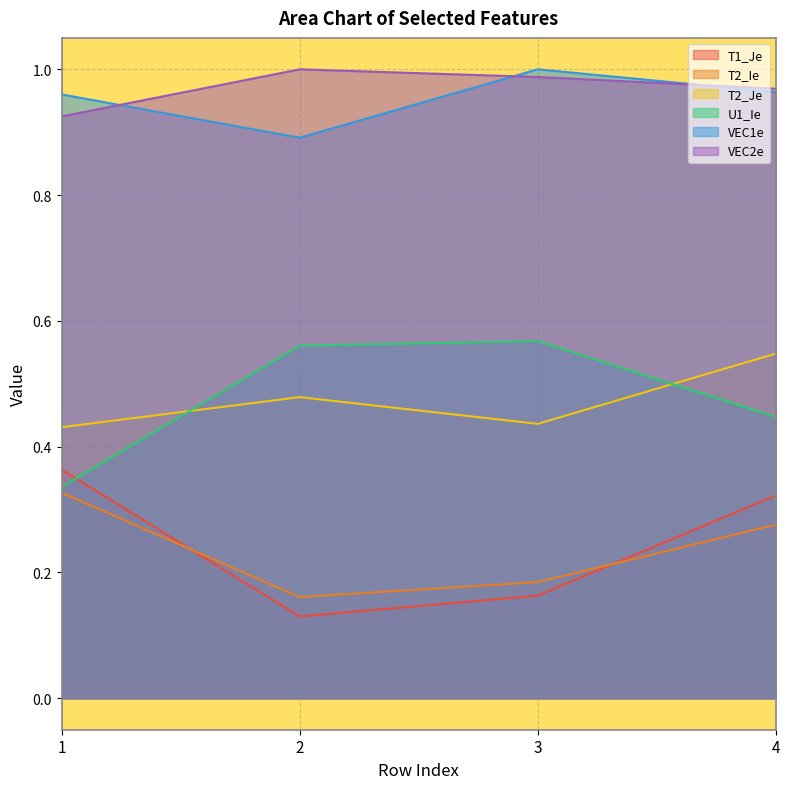

At which label does T1_Je reach its minimum?

2